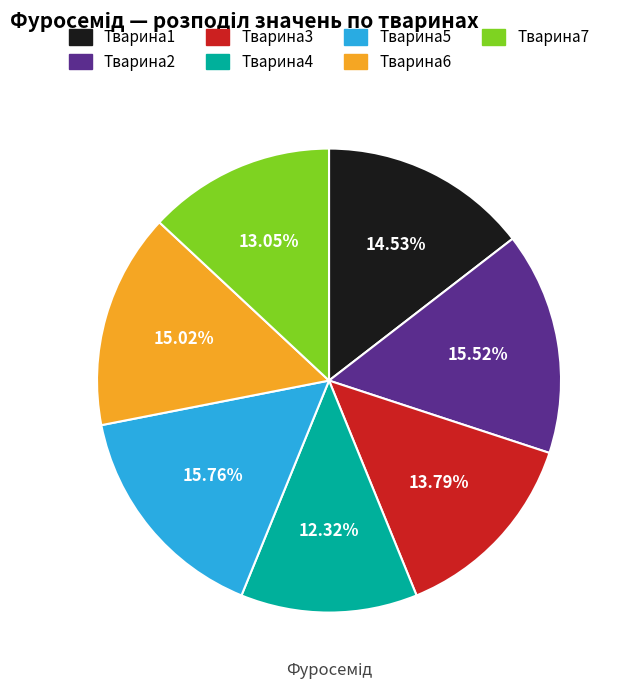

Do Тварина7 and Тварина1 together represent more than half of the pie?

No